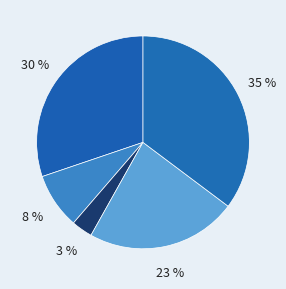

To the nearest percent, what is the average slice percentage?

20%